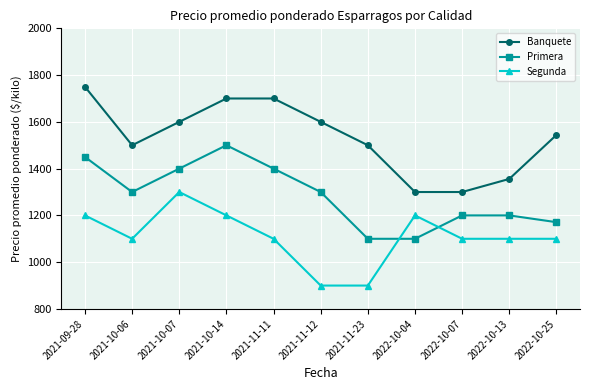

What position from the right is 2021-11-23?

5